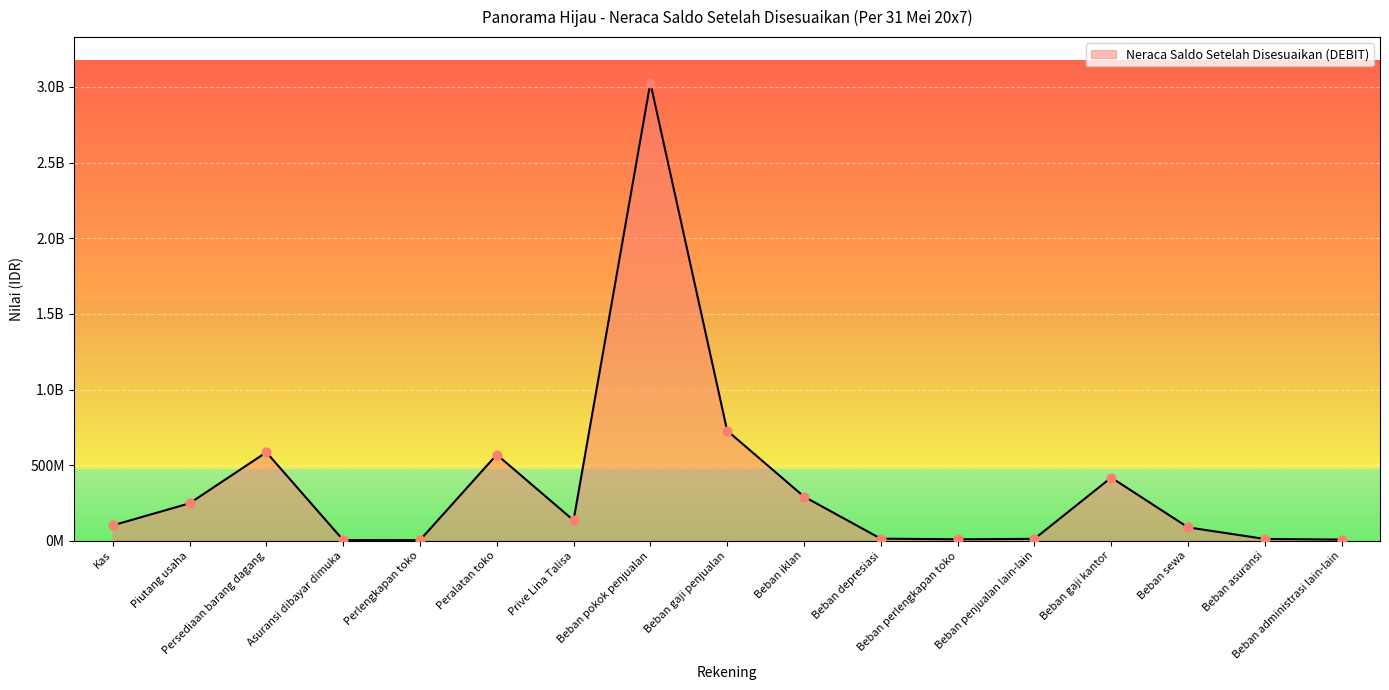

Approximately how many times larger is the value at Beban asuransi compared to Beban penjualan lain-lain?

1.0